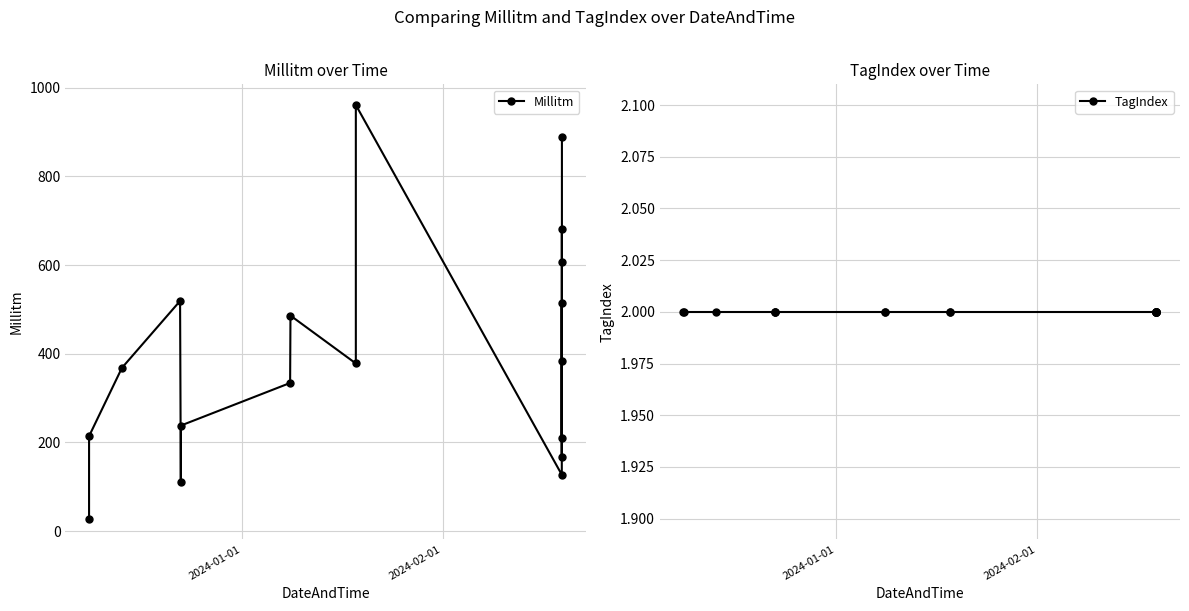

What is the maximum value for Millitm?

961